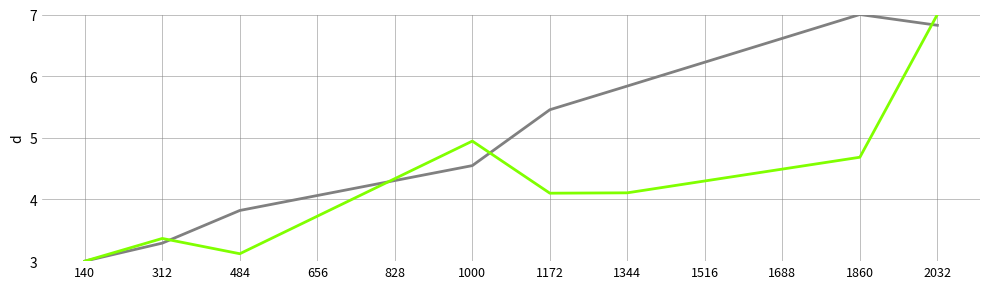

At which category does the chart reach its minimum across all series?

140